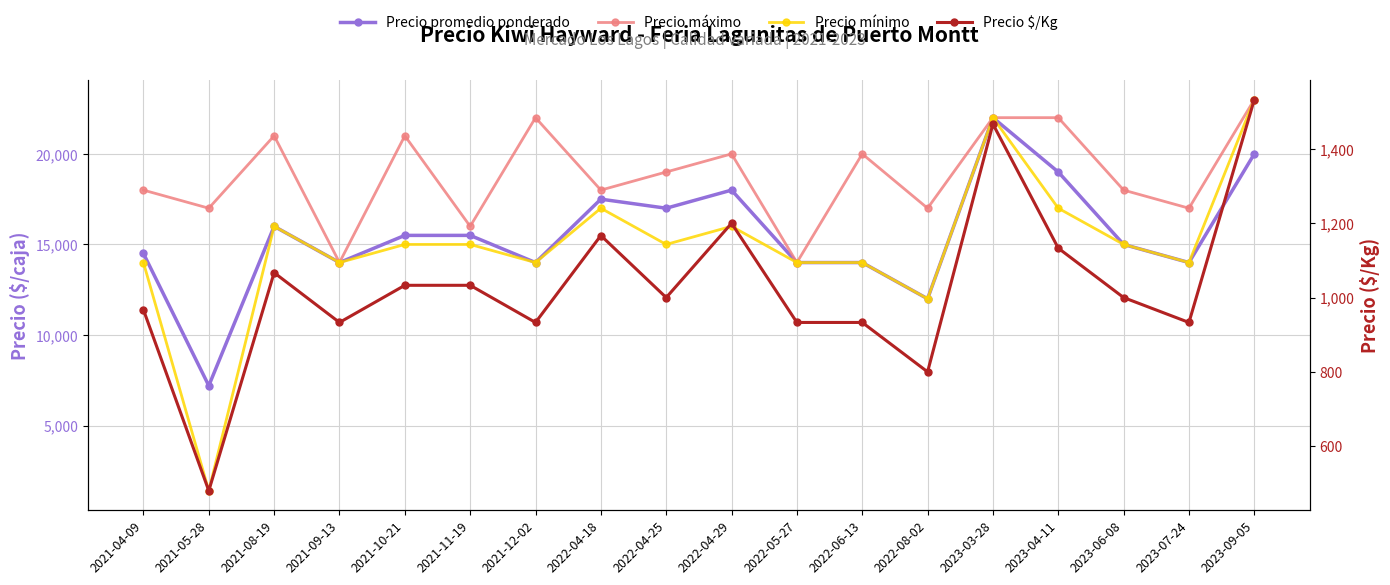

True or false: Precio promedio ponderado and Precio $/Kg cross at least once.

False